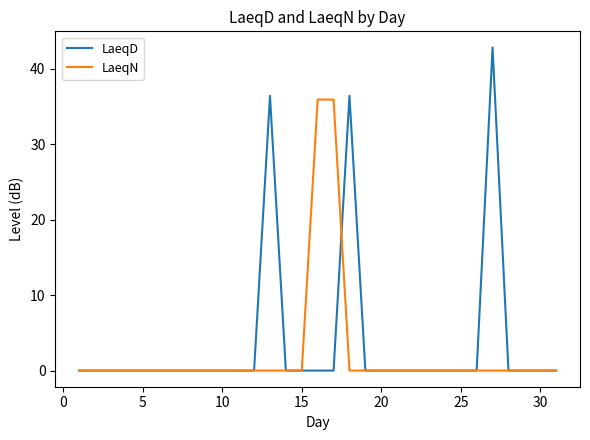

List the series in order of their peak value, lowest first.

LaeqN, LaeqD